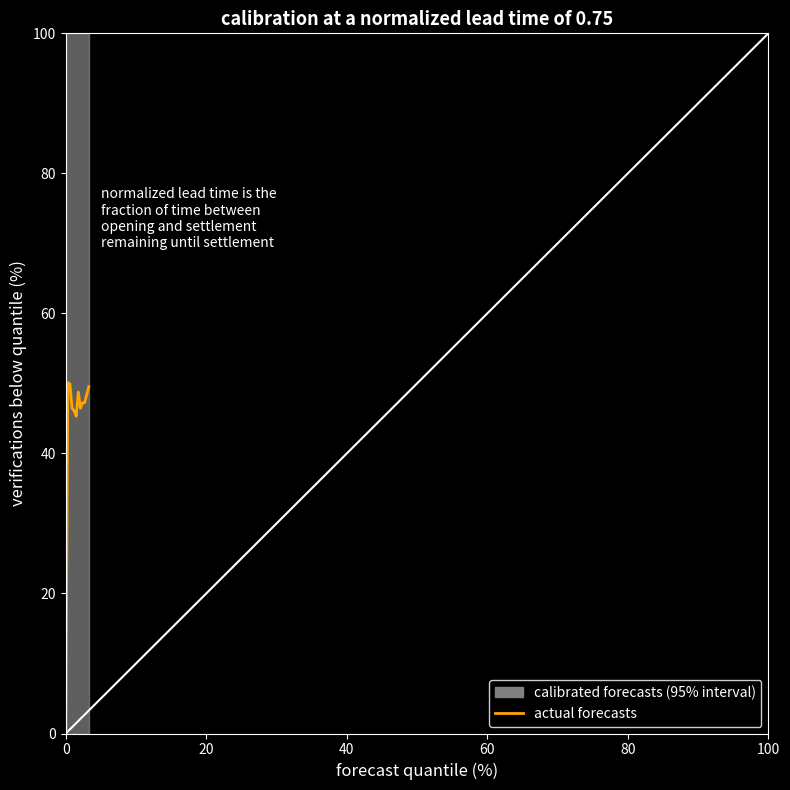

What is the maximum value shown in the chart?

50.1